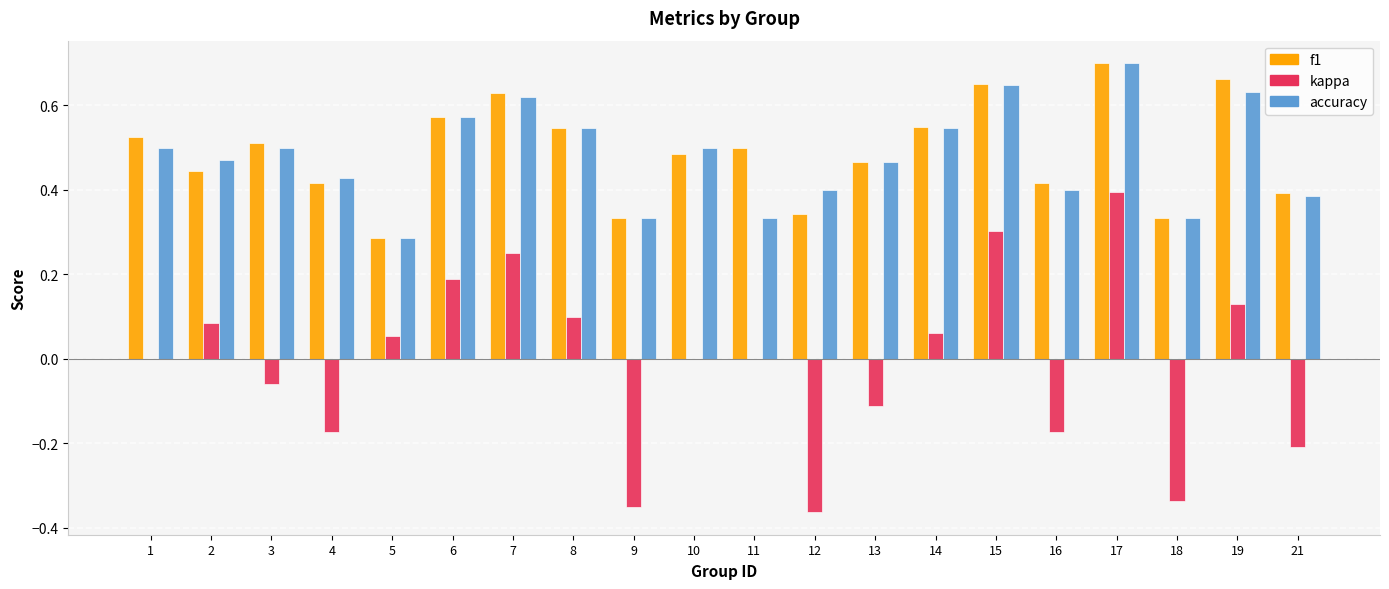

Is the value of f1 at 11 greater than the value of accuracy at 7?

No